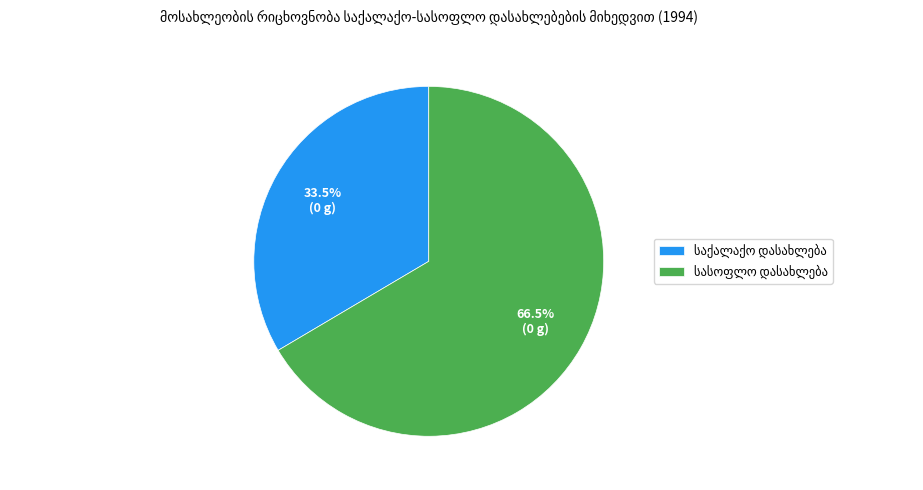

Count the number of slices in the pie.

2